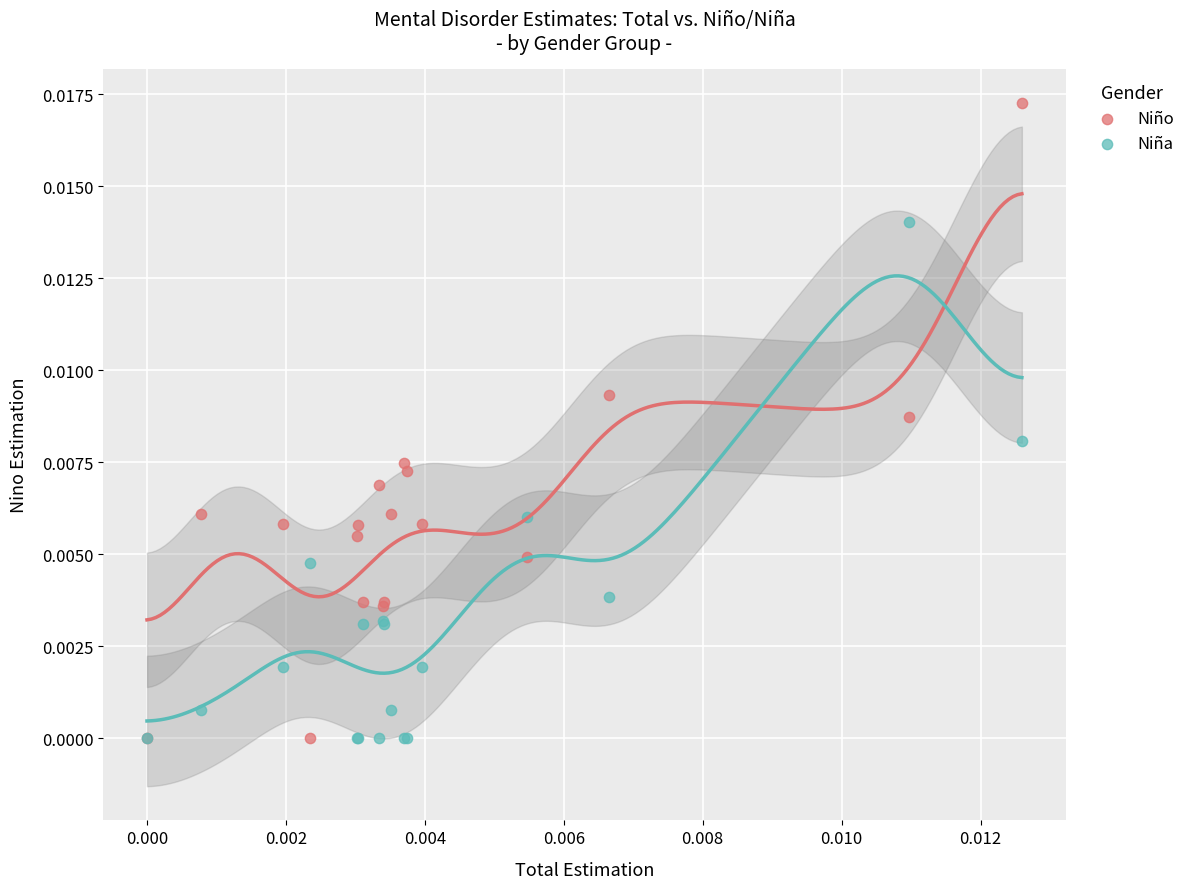

Which series contains the highest Y value?

Niño